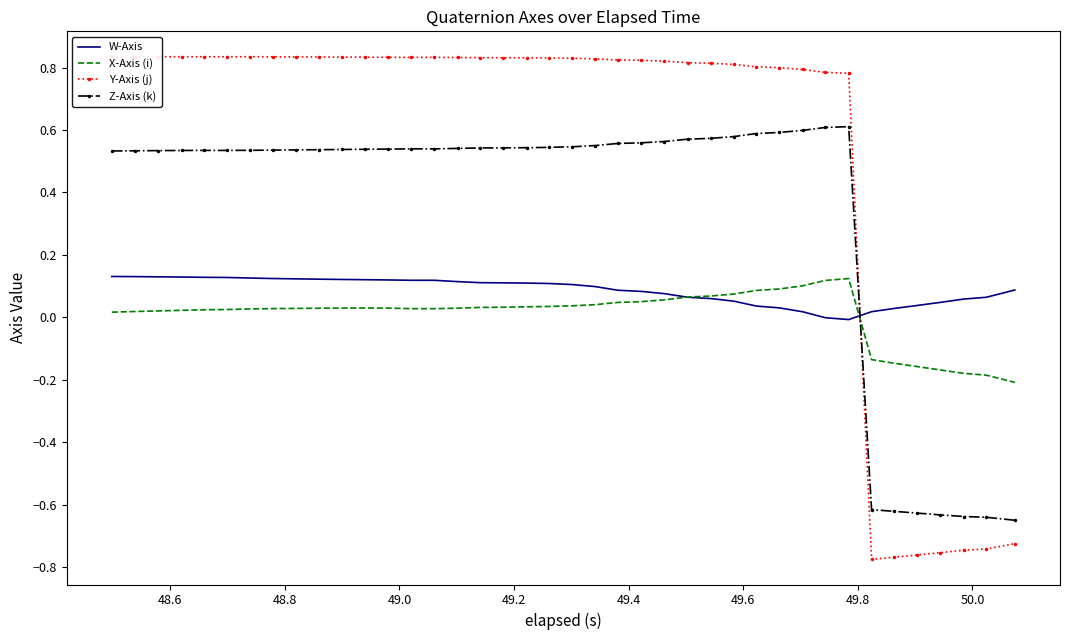

How many times do Z-Axis (k) and X-Axis (i) cross each other?

1